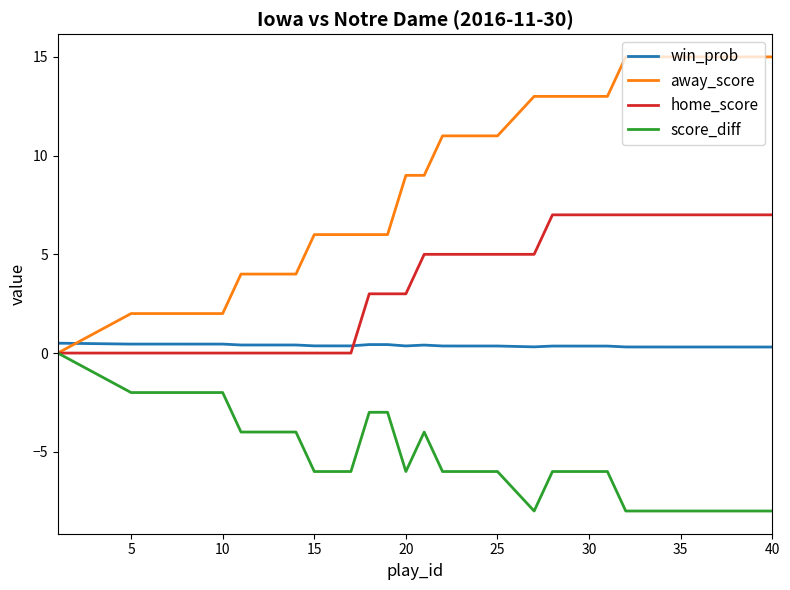

What is the lowest value of the score_diff series?

-8.0